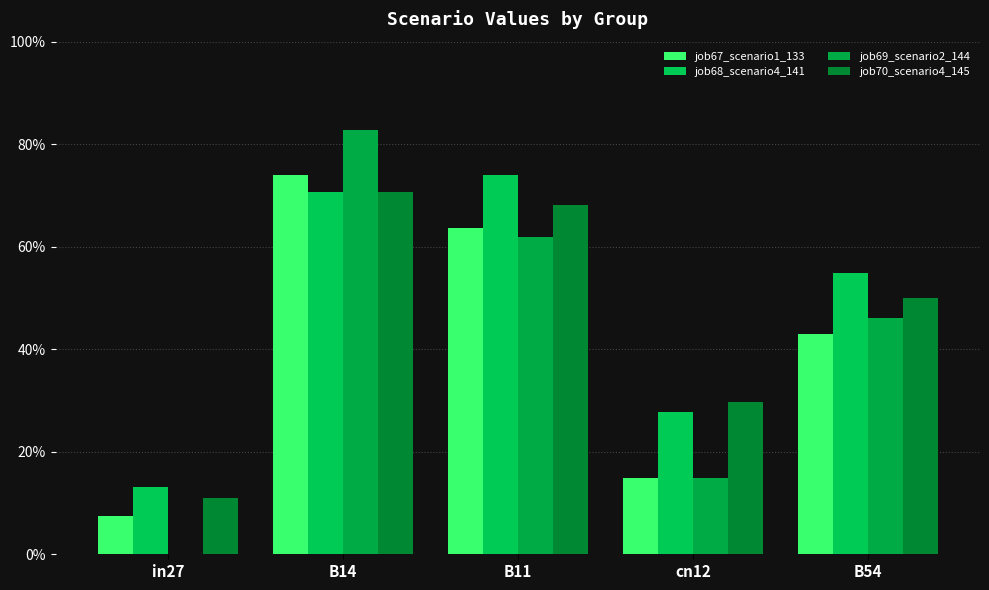

Read the job69_scenario2_144 value at cn12.

0.1